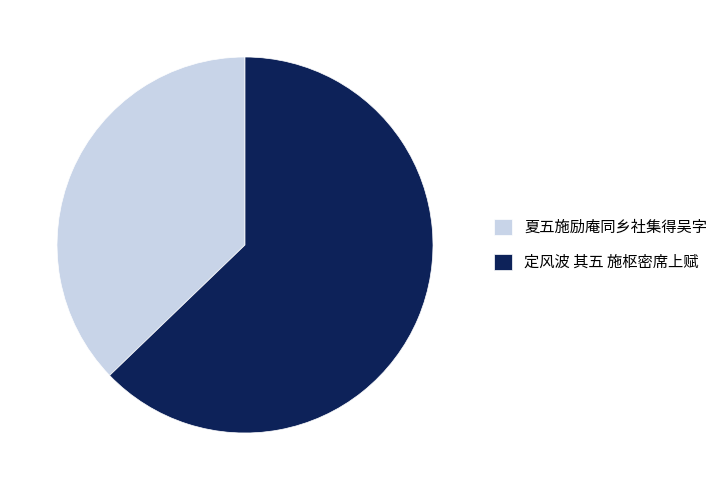

Rank the categories by value from lowest to highest.

夏五施励庵同乡社集得吴字, 定风波 其五 施枢密席上赋